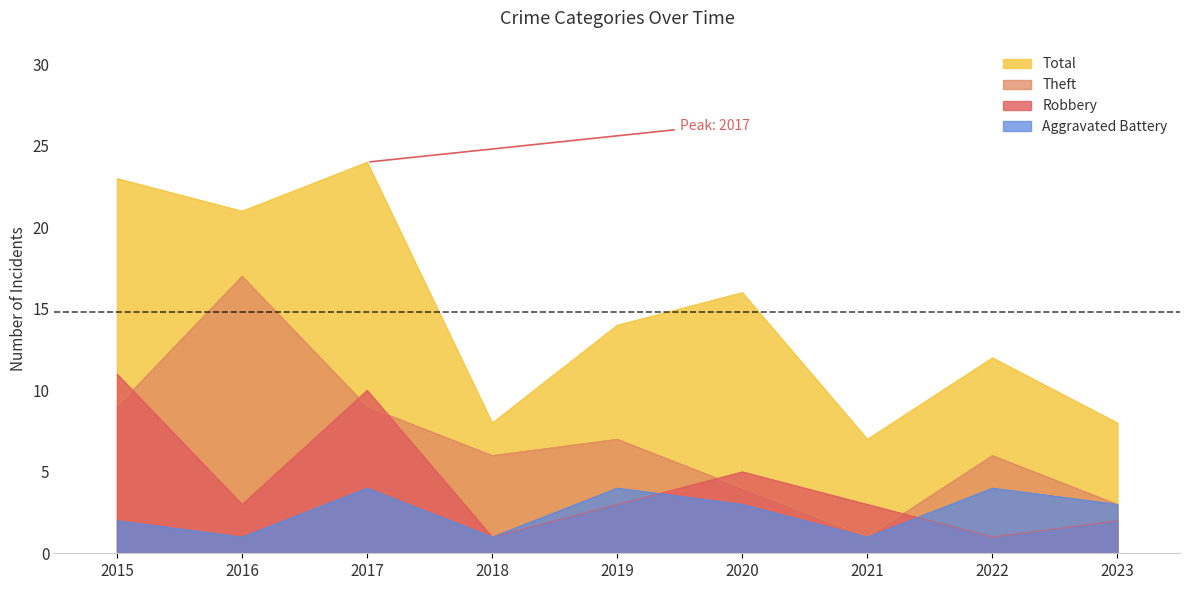

The value of Total at 2016 is 13. True or false?

False